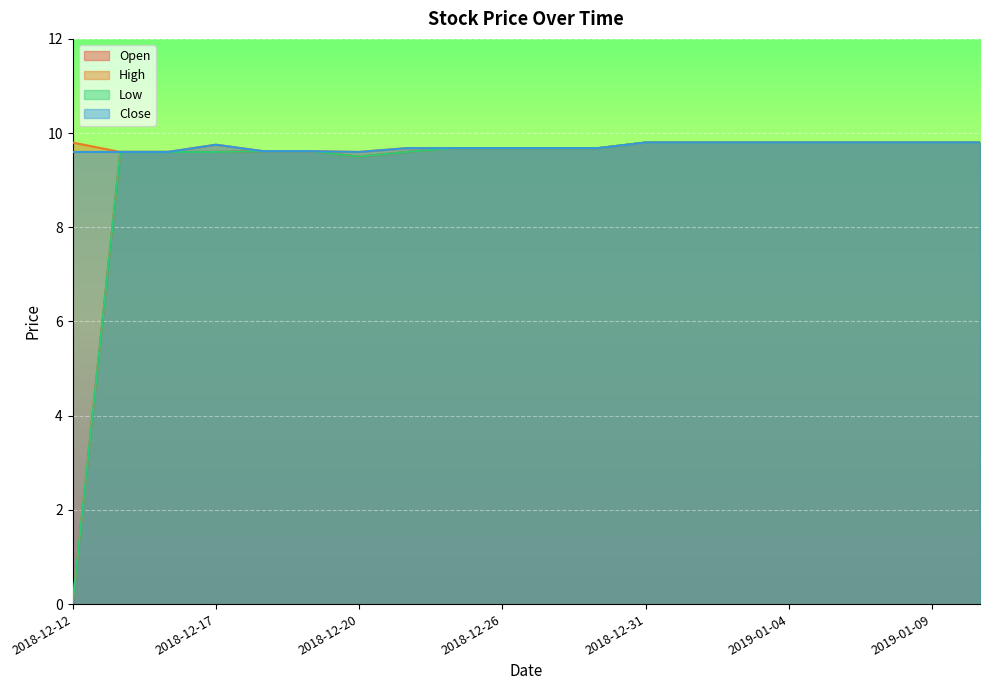

How many lines are shown in the chart?

4